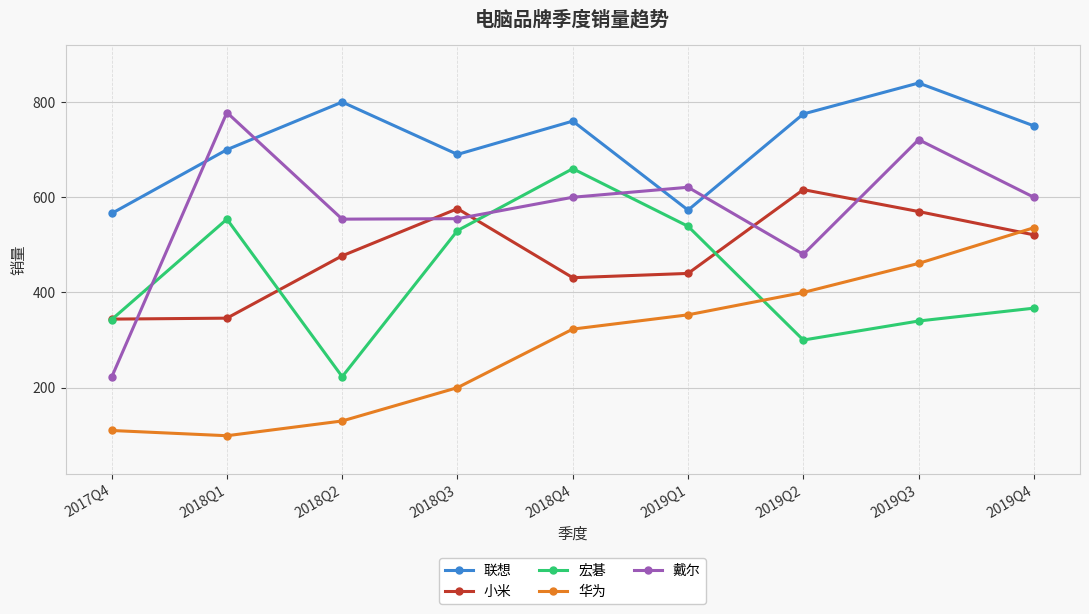

What is the value of the 联想 point at the 4th from the left?

690